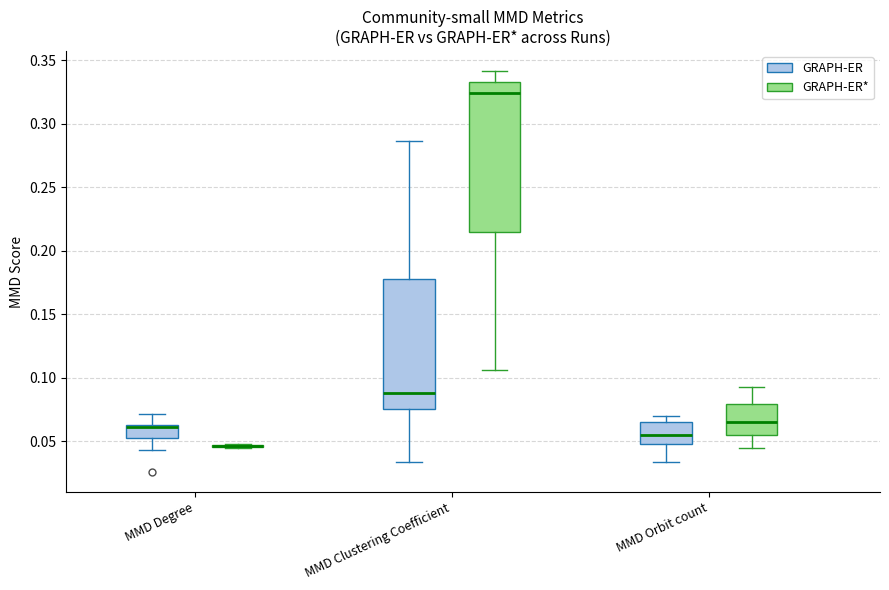

Reading left to right, read every box against the y-axis: the position of its median line, the range the box covers, and the ends of its whiskers. The values are not printed on the chart, so give them approximately, as read against the axis.

MMD Degree (GRAPH-ER): median 0.060, box 0.055 to 0.065, whiskers 0.045 to 0.070
MMD Degree (GRAPH-ER*): box collapsed to a line at 0.045, whiskers 0.045 to 0.050
MMD Clustering Coefficient (GRAPH-ER): median 0.090, box 0.075 to 0.180, whiskers 0.035 to 0.285
MMD Clustering Coefficient (GRAPH-ER*): median 0.325, box 0.215 to 0.335, whiskers 0.105 to 0.340
MMD Orbit count (GRAPH-ER): median 0.055, box 0.050 to 0.065, whiskers 0.035 to 0.070
MMD Orbit count (GRAPH-ER*): median 0.065, box 0.055 to 0.080, whiskers 0.045 to 0.095